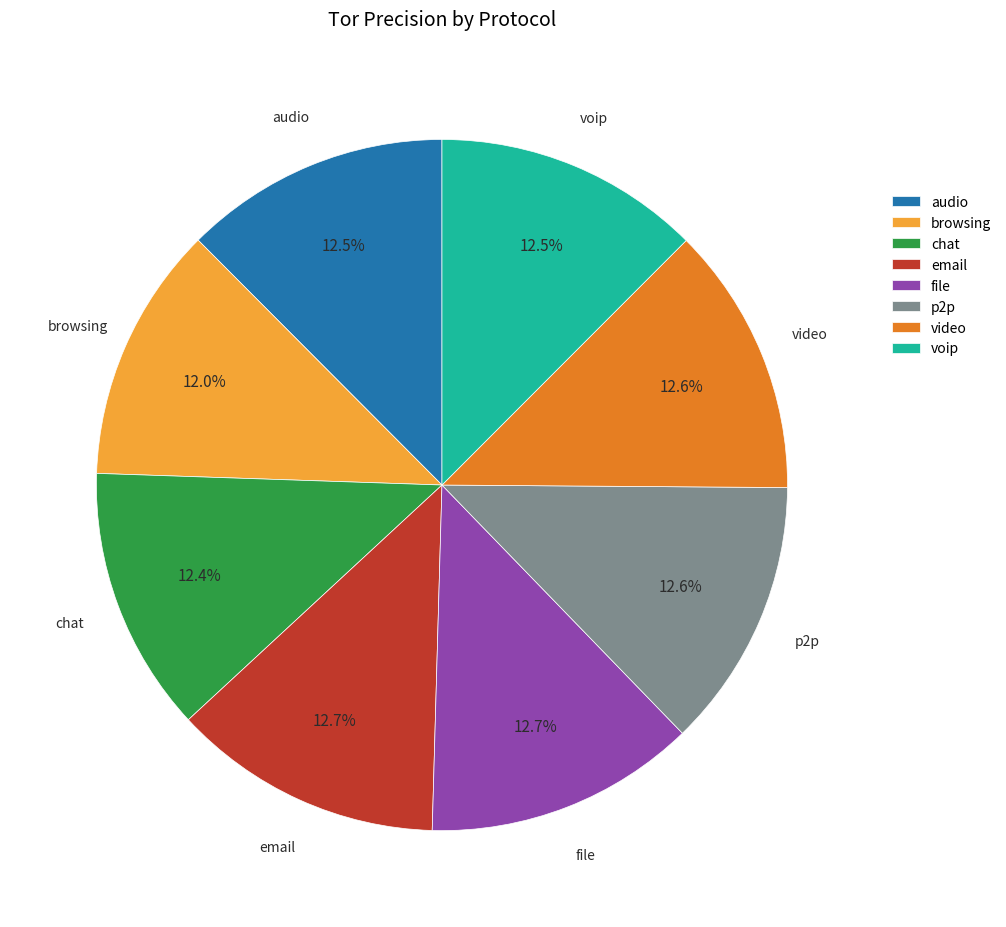

Do email and video together represent more than half of the pie?

No